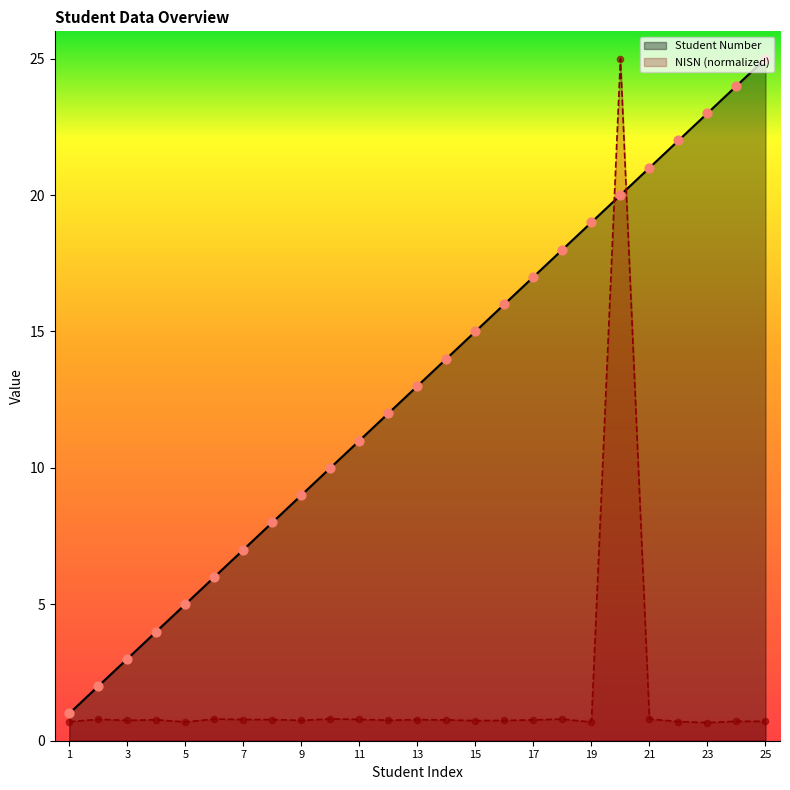

Which series has the largest total across all categories?

Student Number